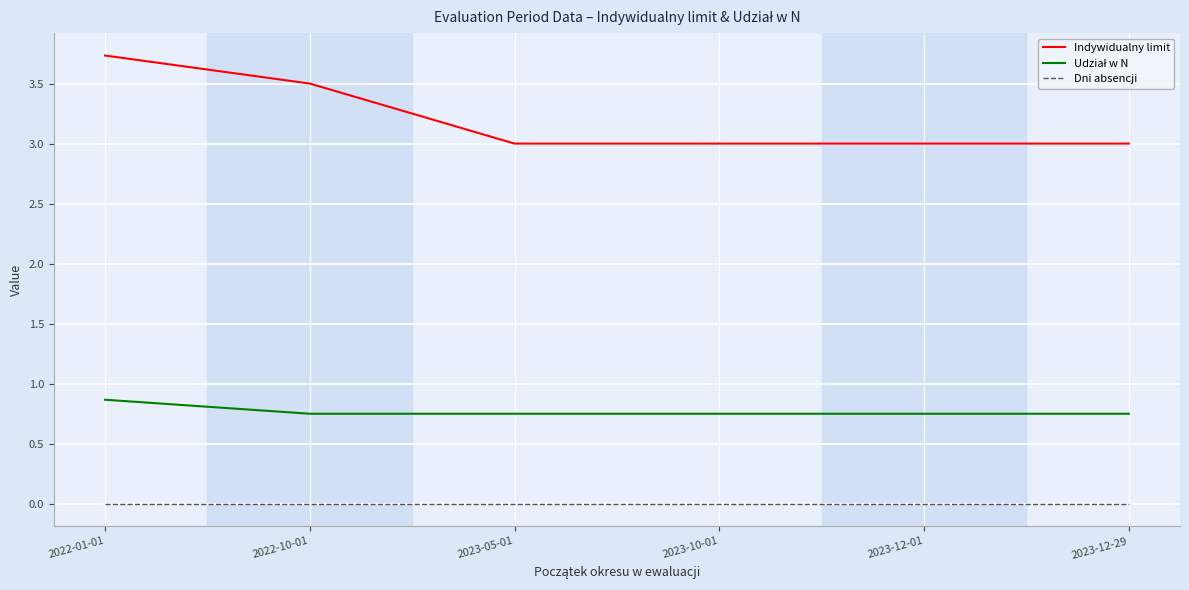

What is the total value across all series at 2023-10-01?

3.8